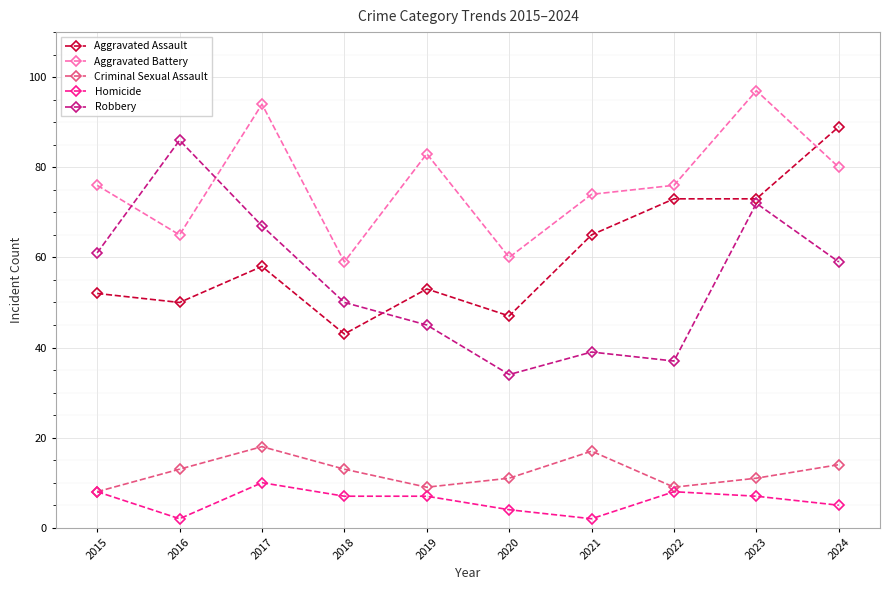

What is the sum of the Criminal Sexual Assault values at 2022 and 2017?

27